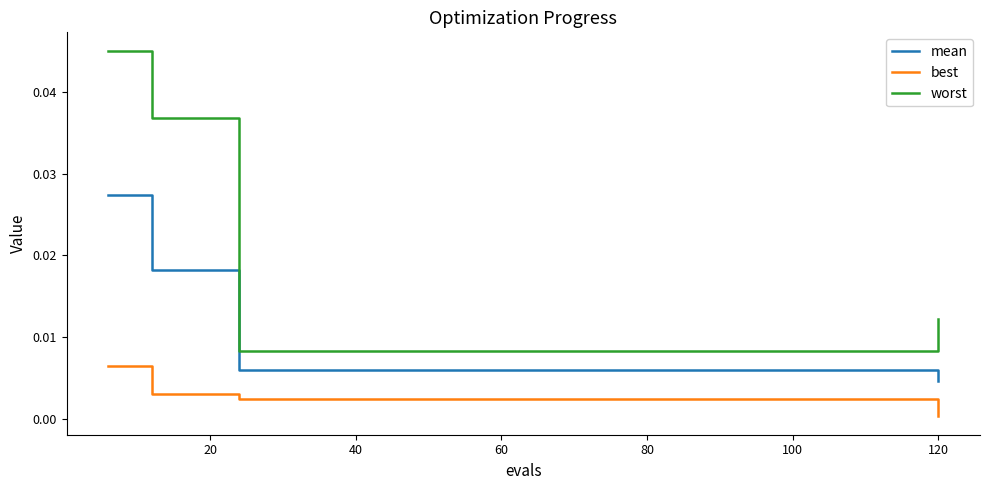

Which series has the largest total across all categories?

worst